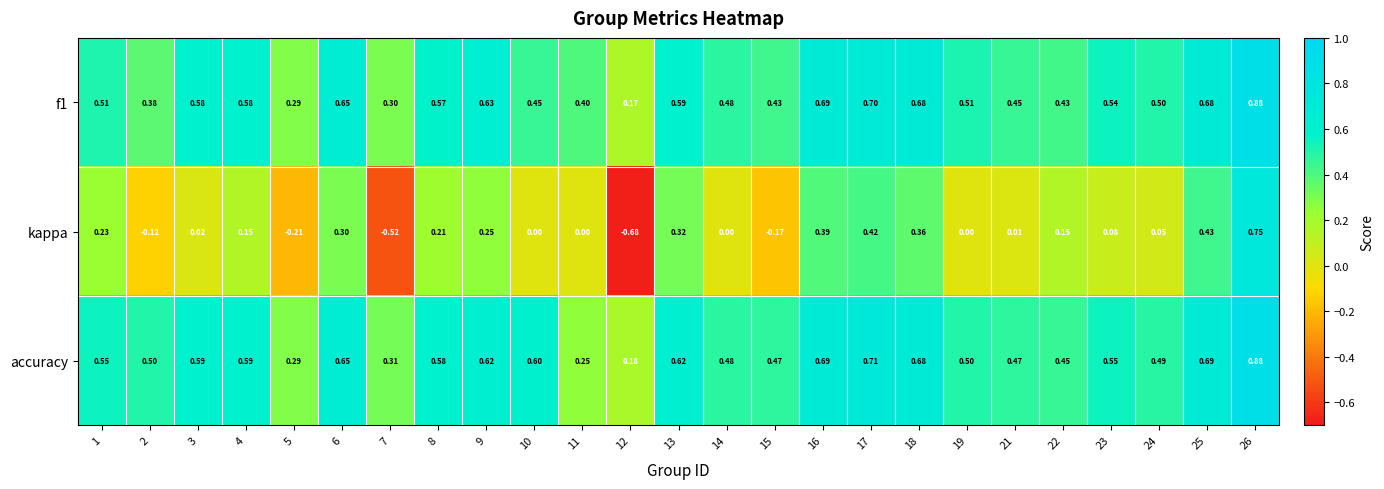

Which series has the largest total across all categories?

accuracy